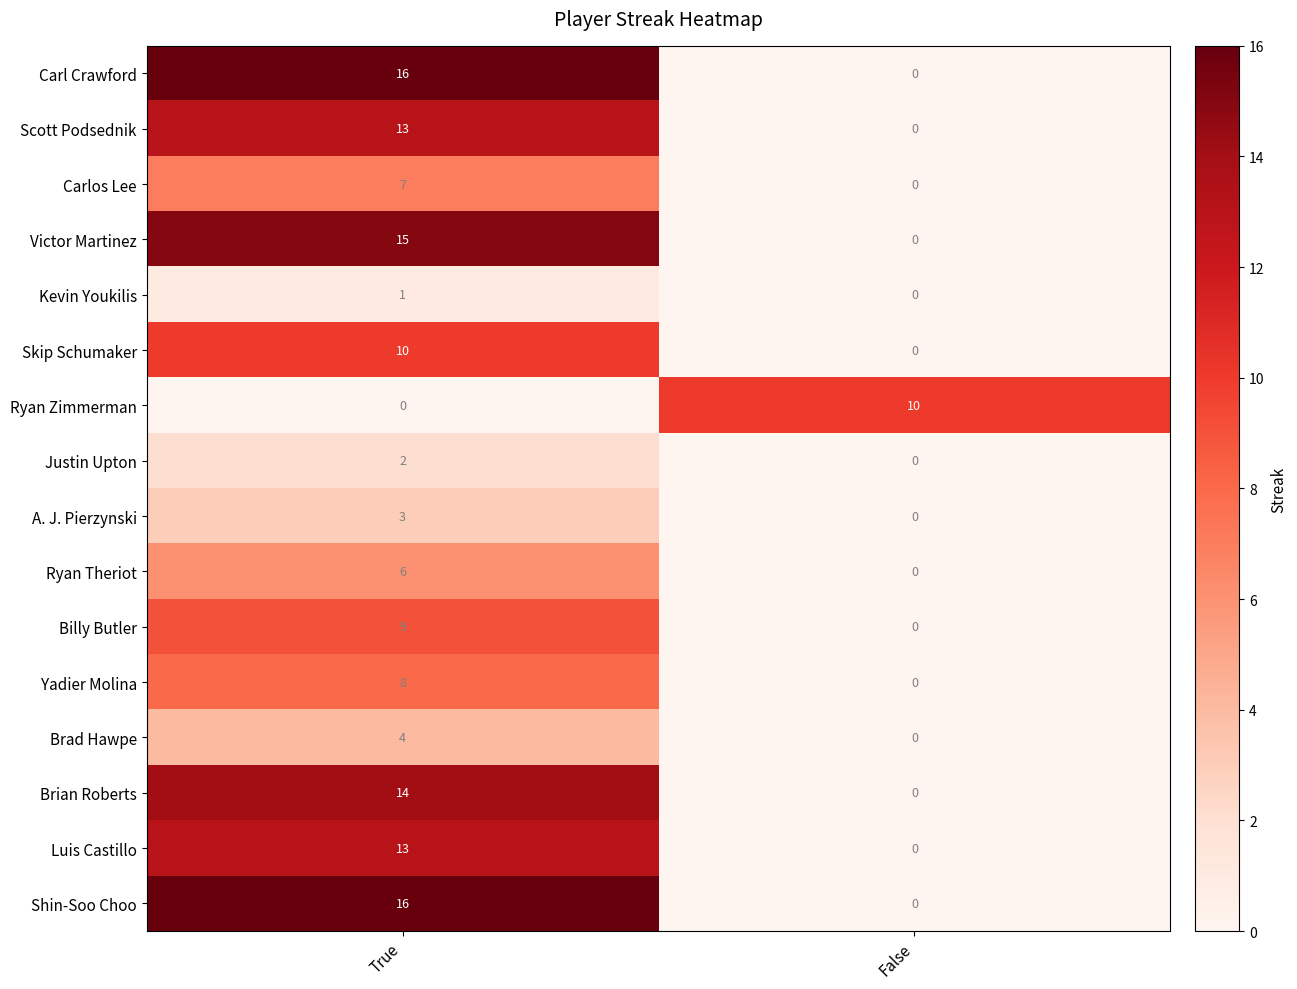

Count the number of categories in the chart.

2